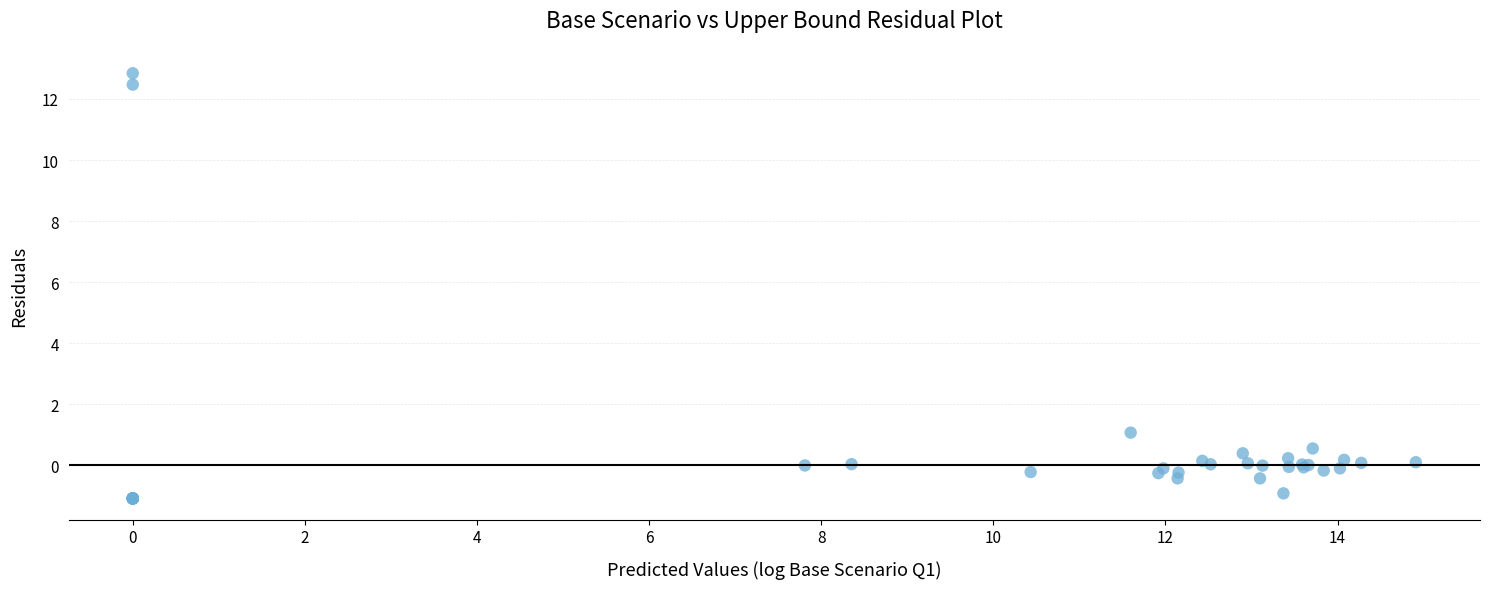

What Y value in the scatter plot is closest to 5?

1.1